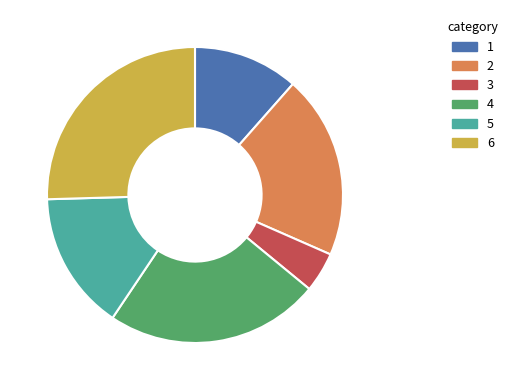

Does any single category account for the majority?

No